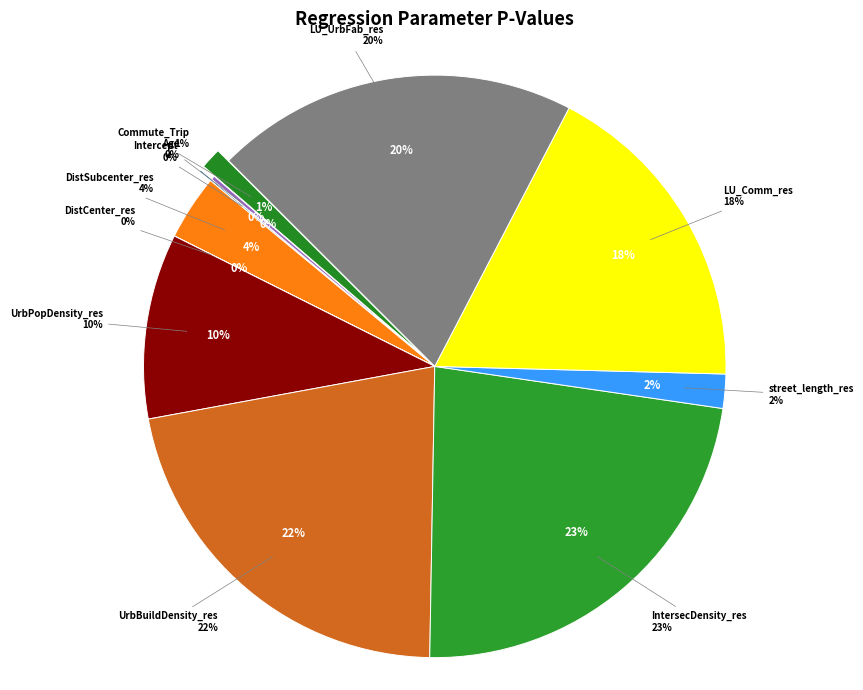

To the nearest percent, what is the difference between the largest and smallest slice percentages?

23%